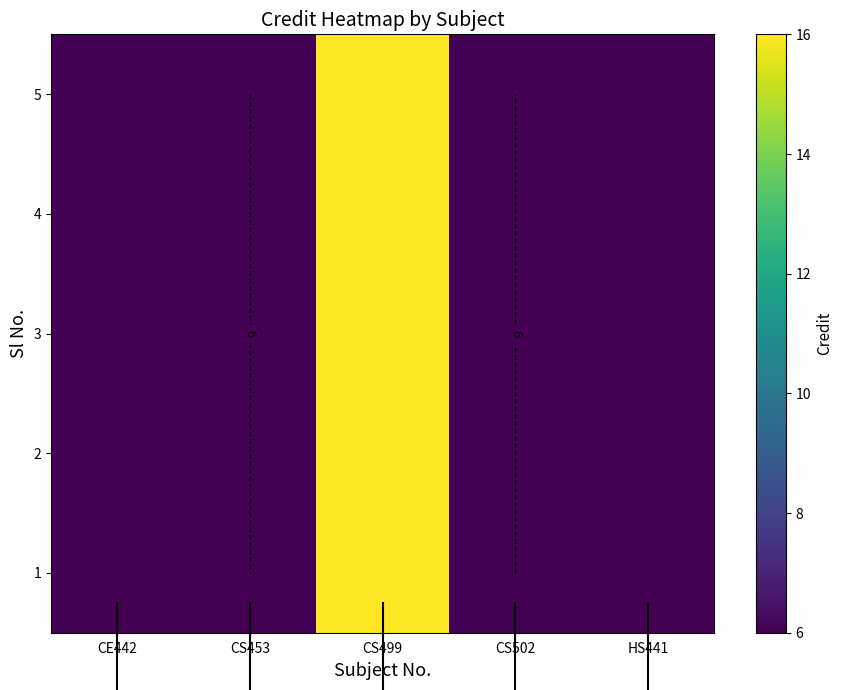

What value does the 2 series have at CS502?

6